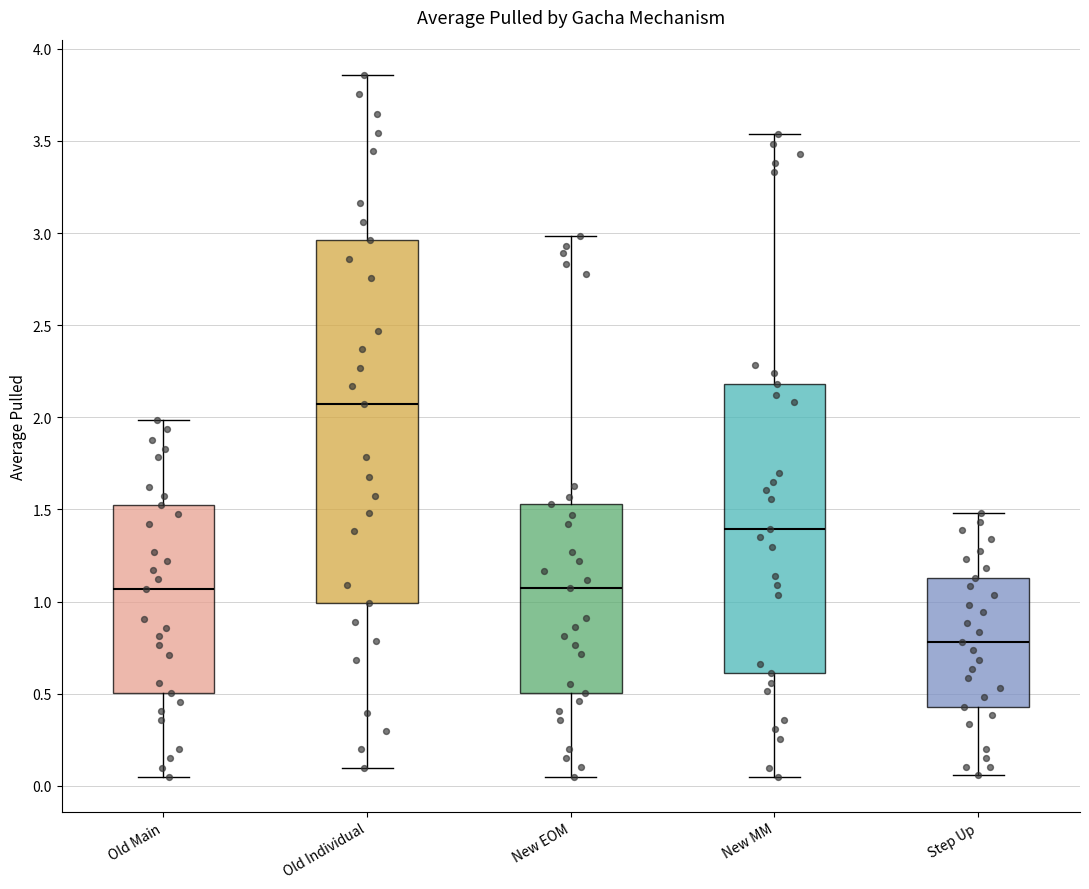

Which box's median line is the highest?

Old Individual